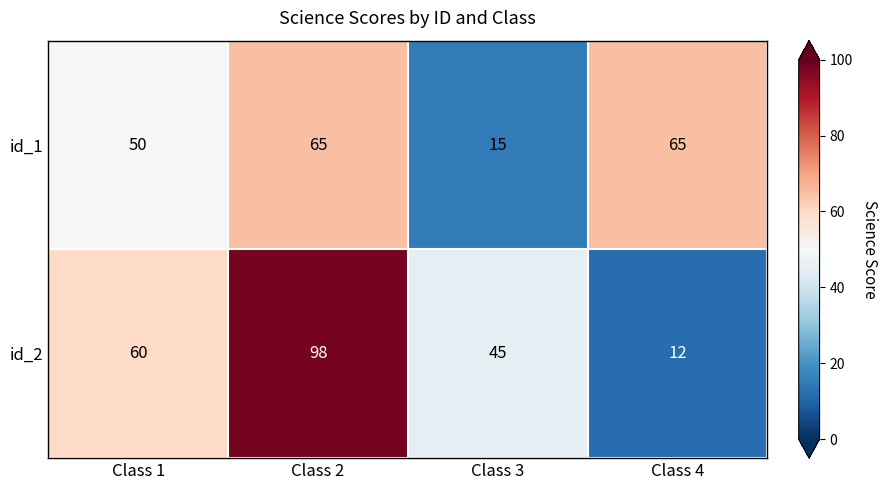

What is the sum of the id_2 values at Class 4 and Class 1?

72